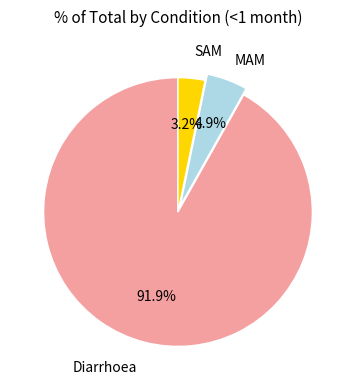

How many slices are in this pie chart?

3